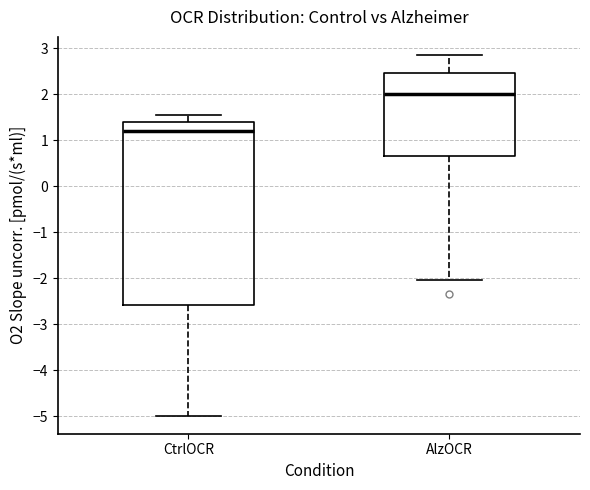

Where is the upper edge of the box for CtrlOCR on the y-axis? The values are not printed on the chart, so give them approximately, as read against the axis.

1.4